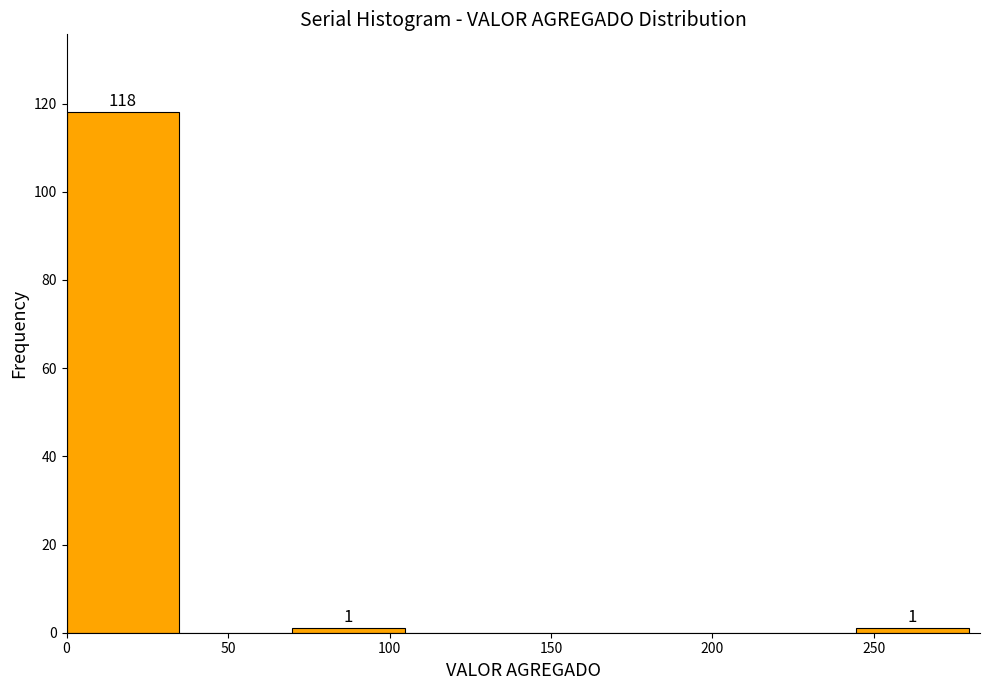

Over which range of the x-axis is the bar tallest?

0 to 35